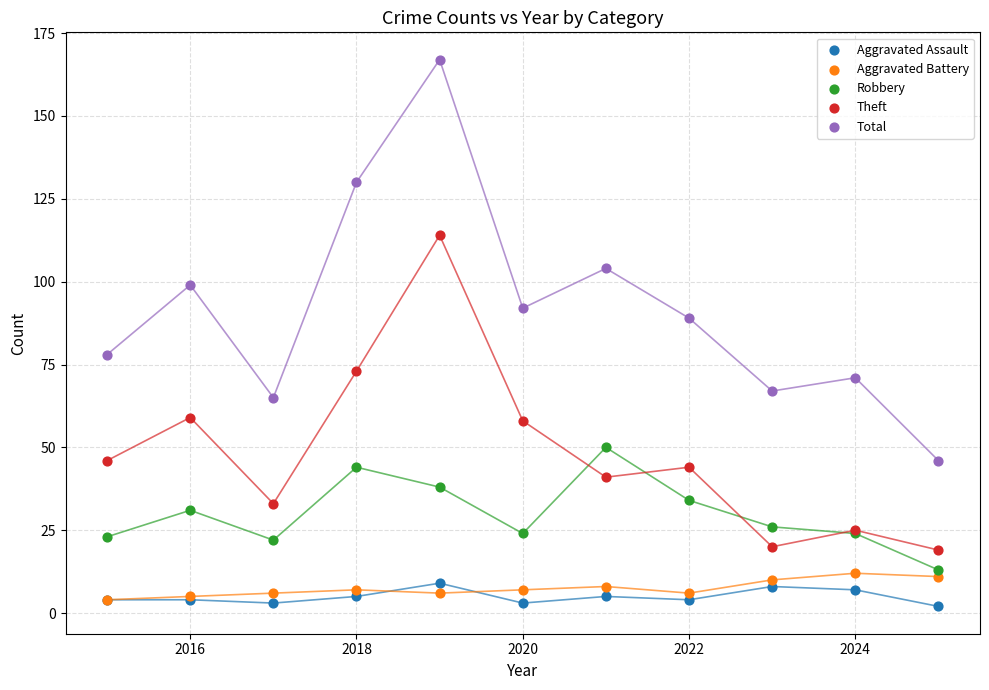

In the Total series, what Y value is closest to 106?

104